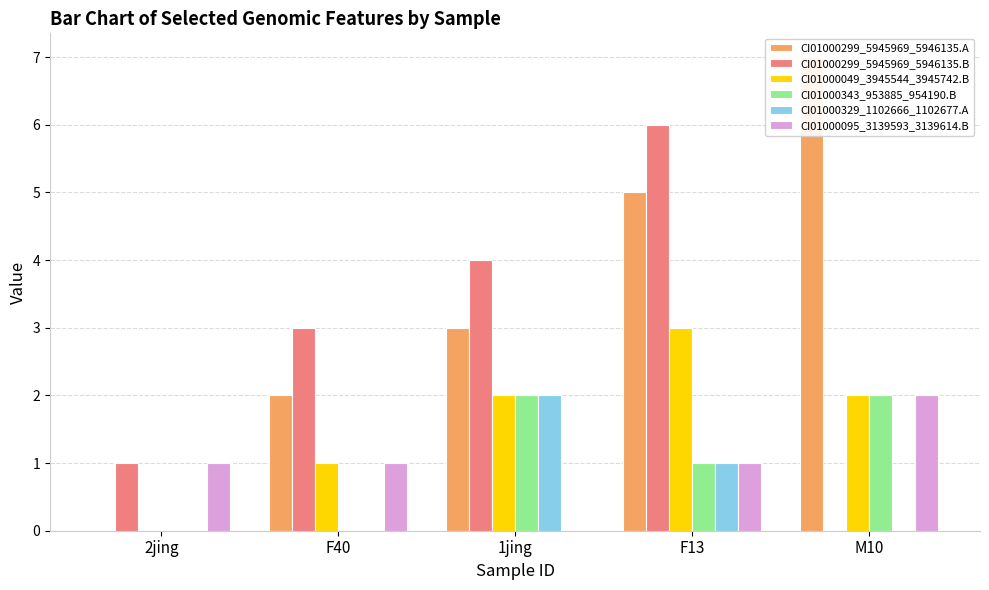

What is the difference between the maximum and second lowest values in the CI01000299_5945969_5946135.A series?

5